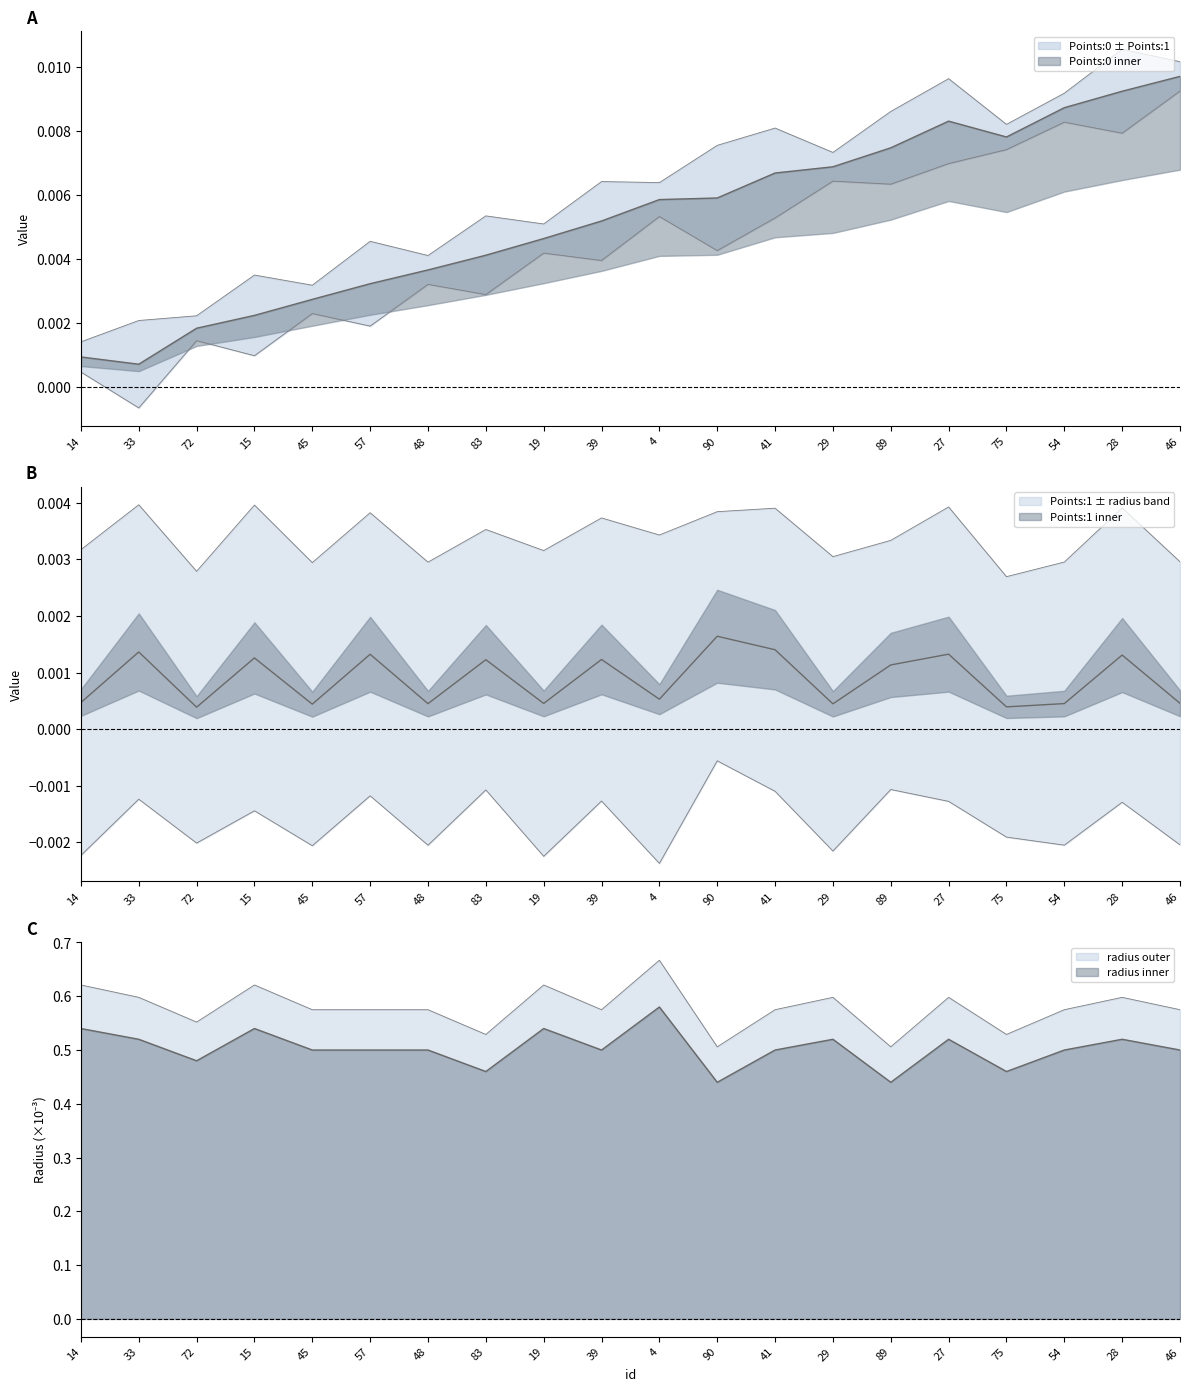

Which series has the widest spread of values?

radius